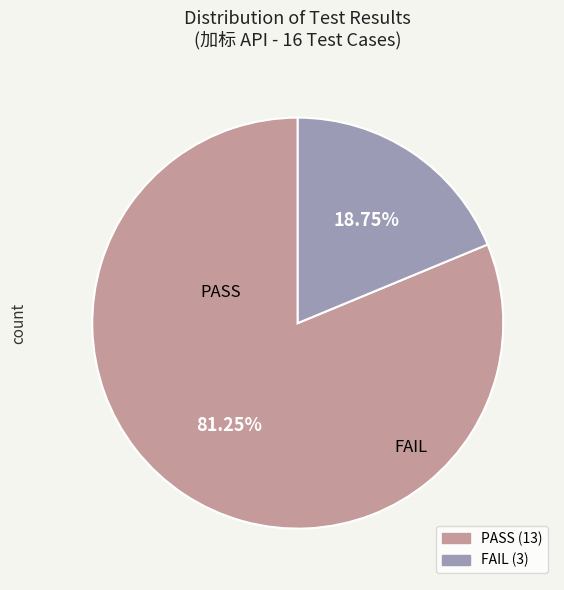

What is the ratio of the value at PASS to the value at FAIL?

4.3